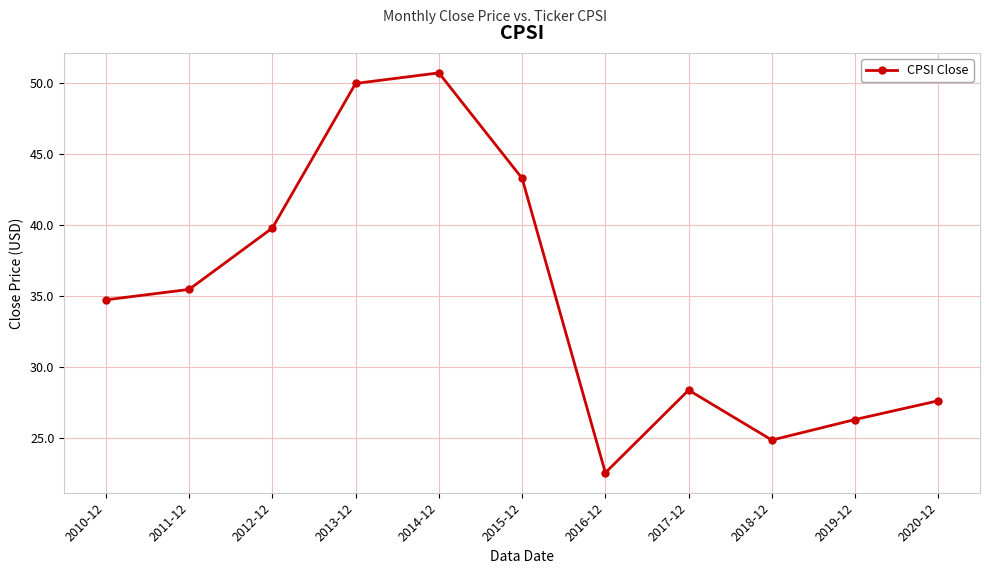

Reading left to right, transcribe all the data shown in this chart.

34.7	35.4	39.8	49.9	50.7	43.3	22.5	28.4	24.8	26.3	27.6